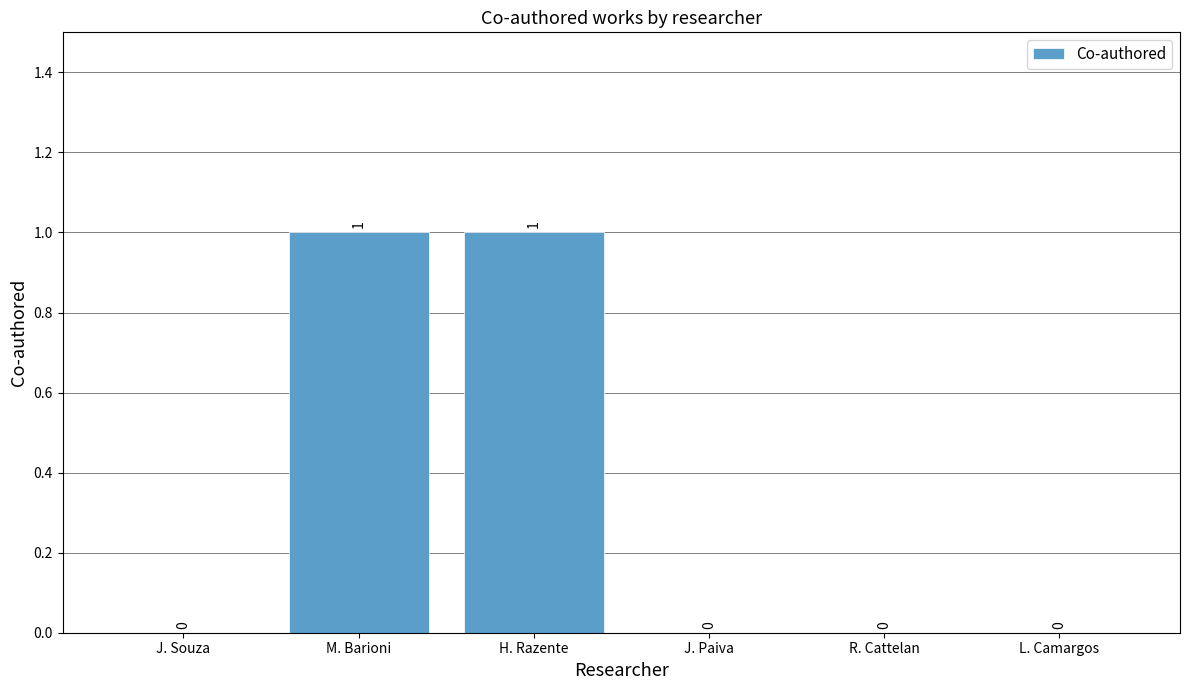

How many values are between 0 and 1?

6